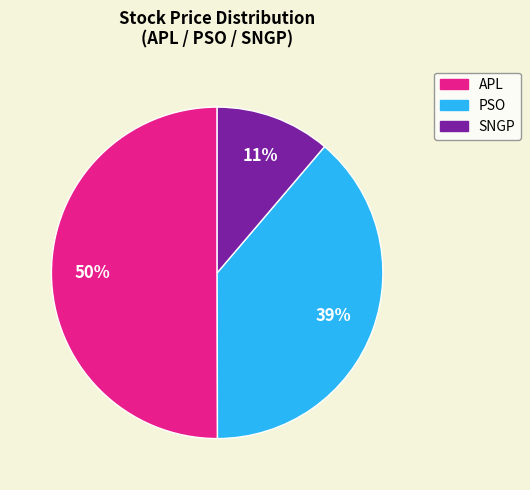

What is the ratio of the value at PSO to the value at APL?

0.8